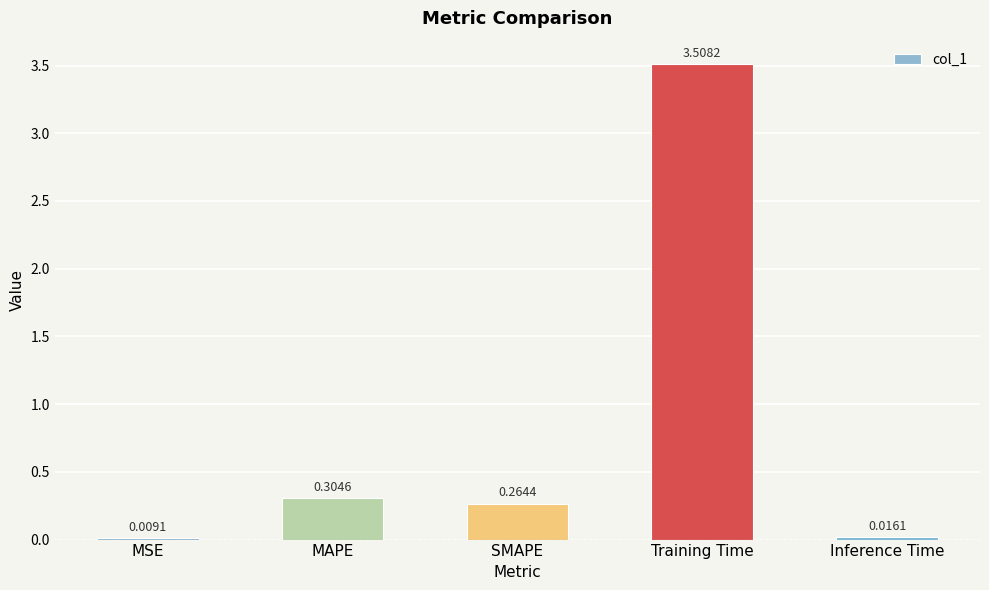

Does the chart contain stacked bars?

No